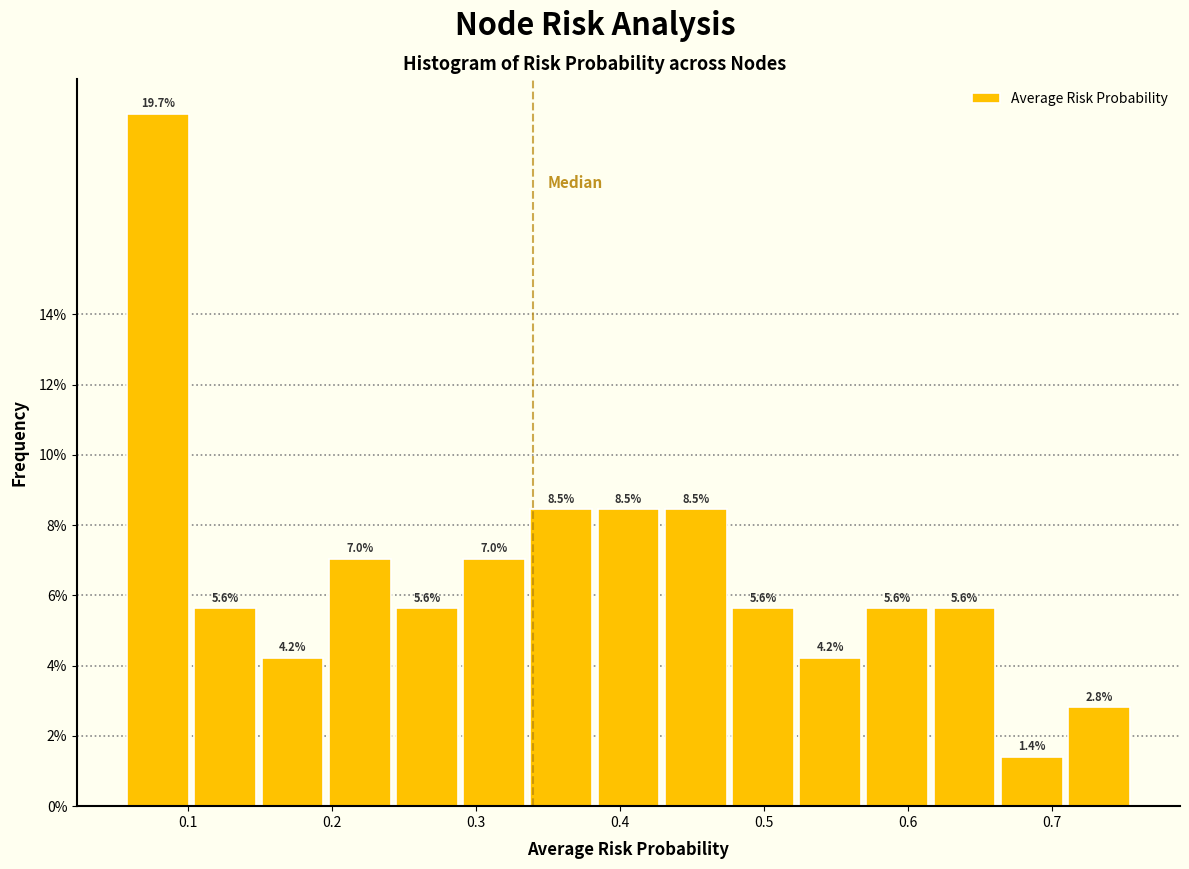

Over which range of the x-axis is the bar tallest?

0.06 to 0.10